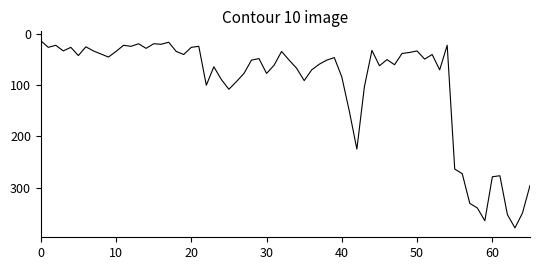

What is the smallest value displayed?

13